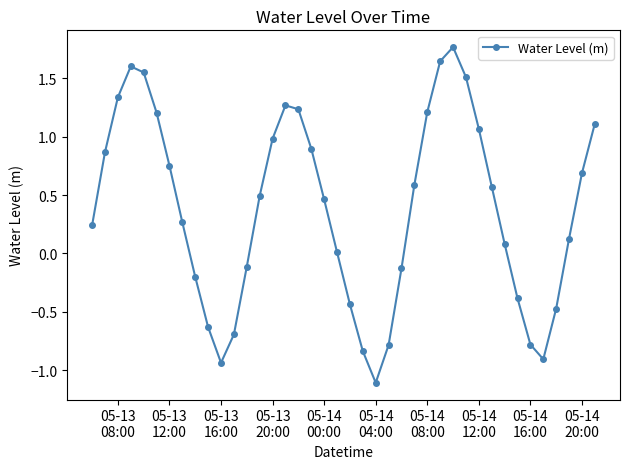

How many lines are shown in the chart?

1